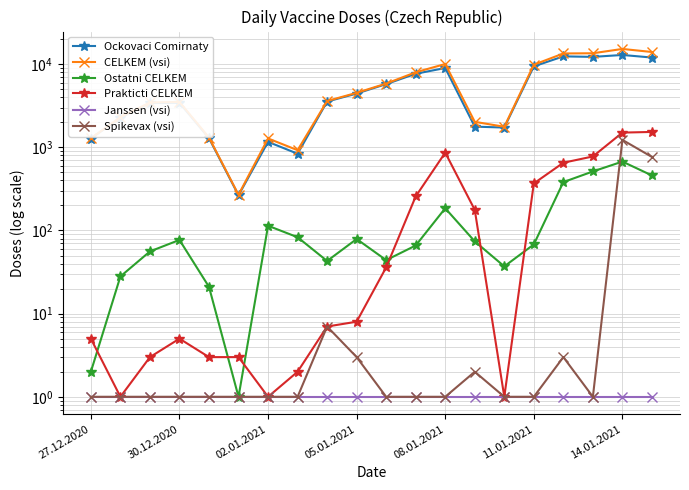

How many distinct data groups are displayed?

6